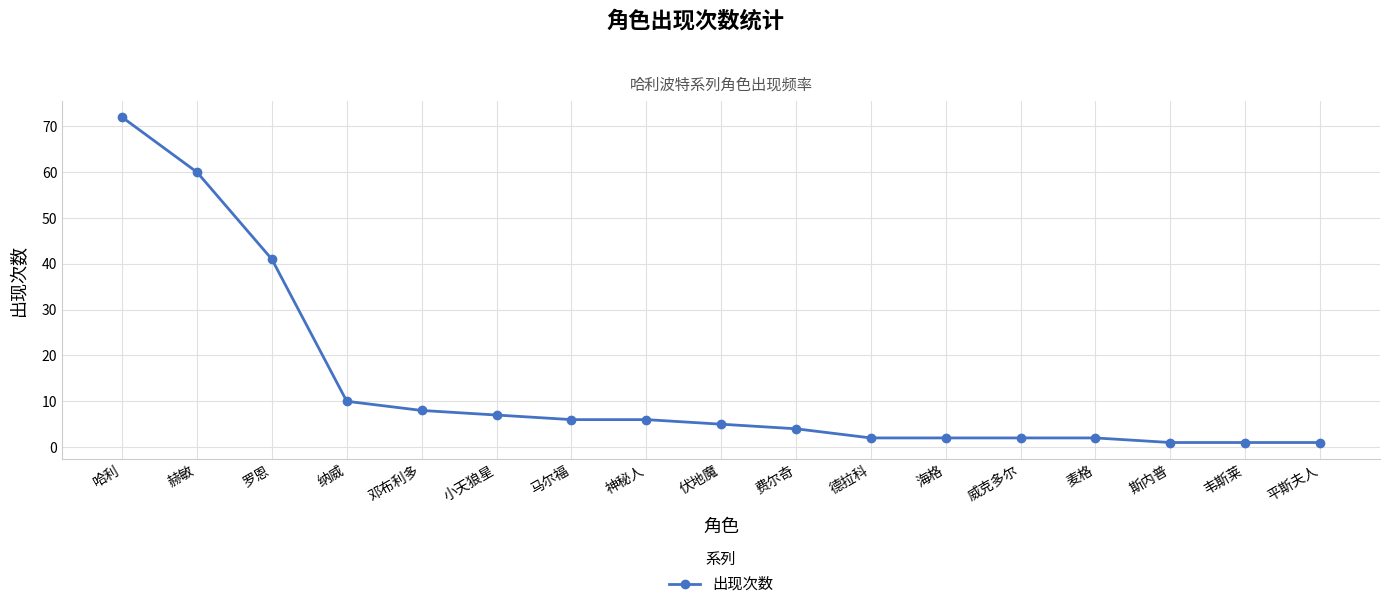

What is the difference between the maximum and minimum values?

71